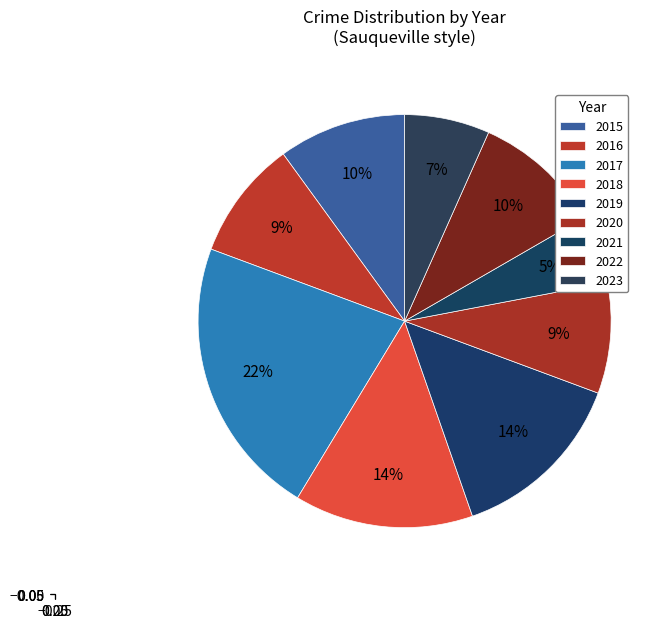

How many slices are in this pie chart?

9